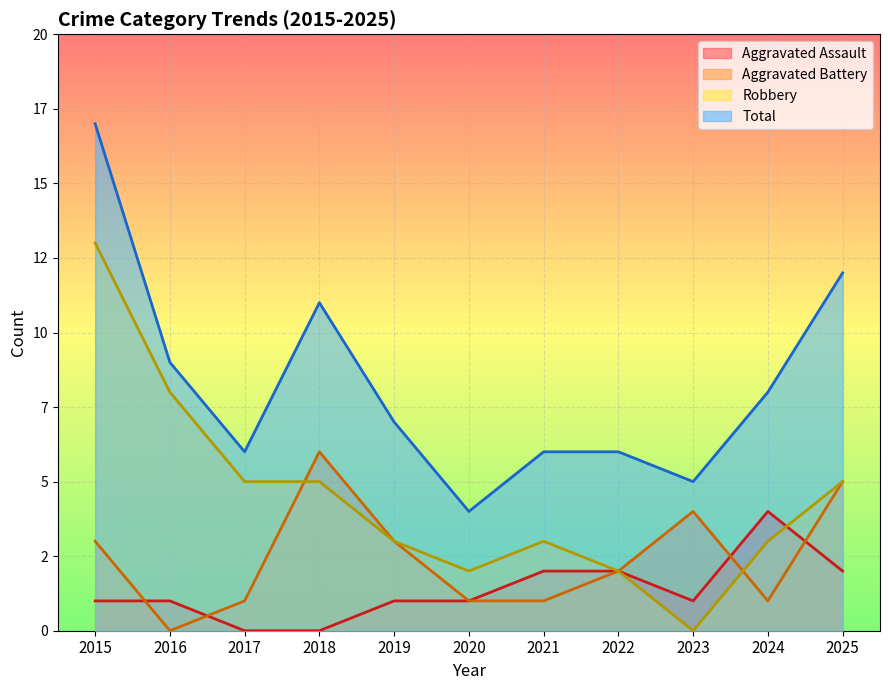

Where is the first local minimum for Robbery?

2020